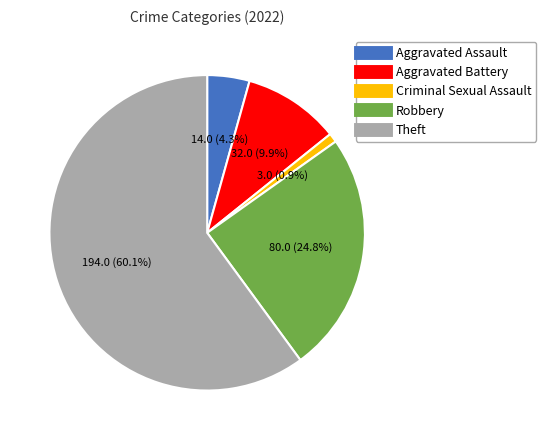

What is the smallest slice in the pie chart?

Criminal Sexual Assault